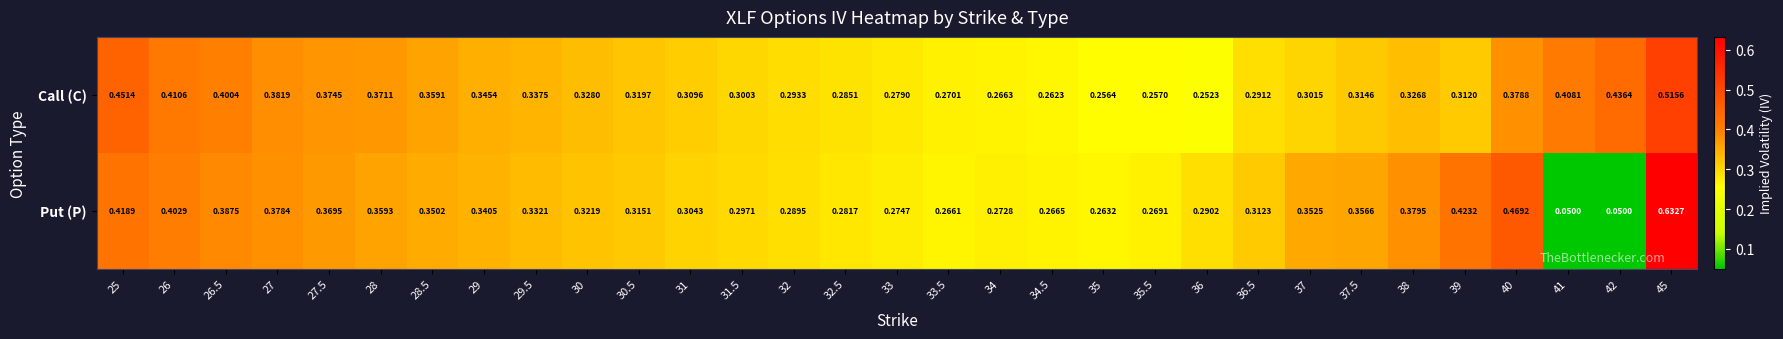

Which series has the largest total across all categories?

Call (C)